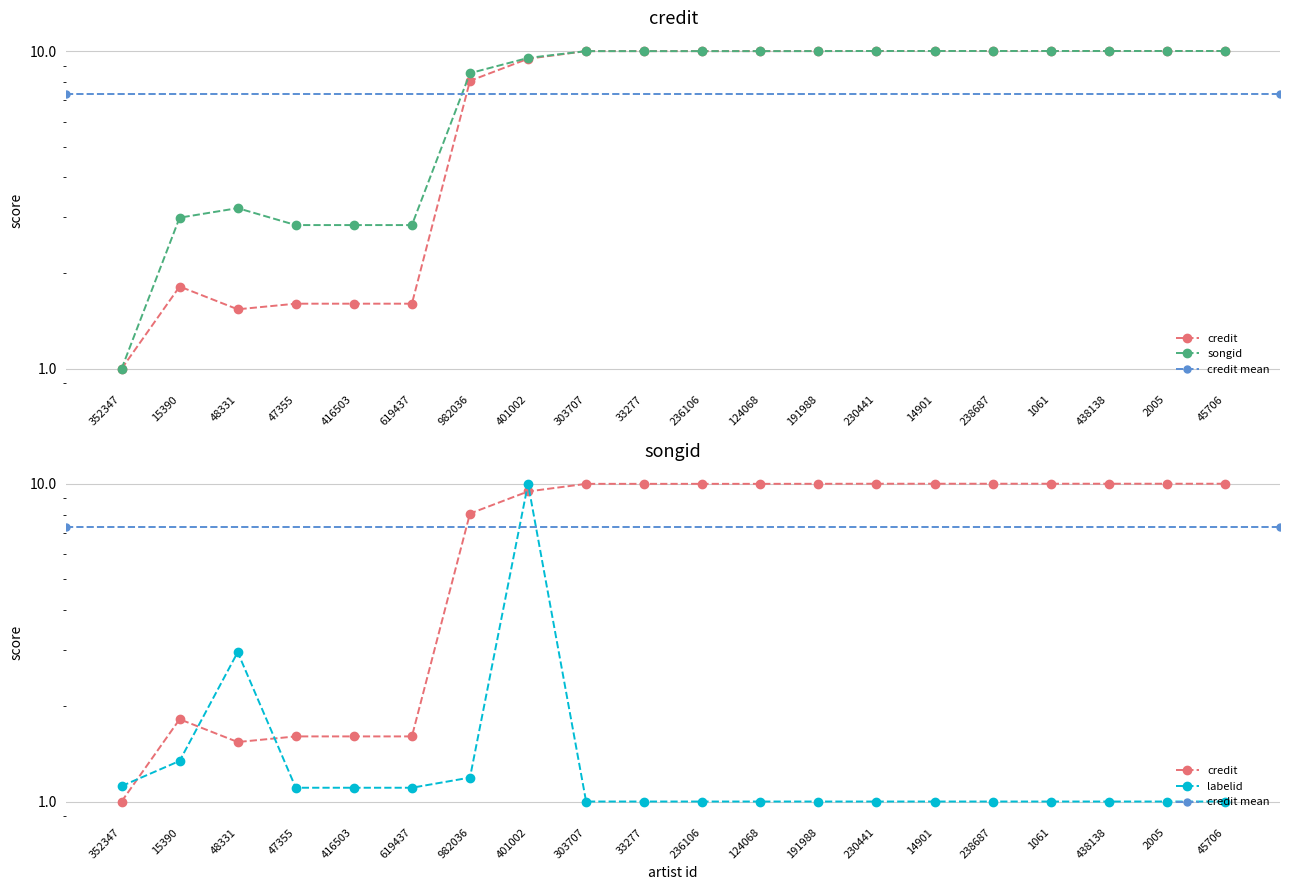

True or false: labelid_abs and credit intersect in this chart.

True